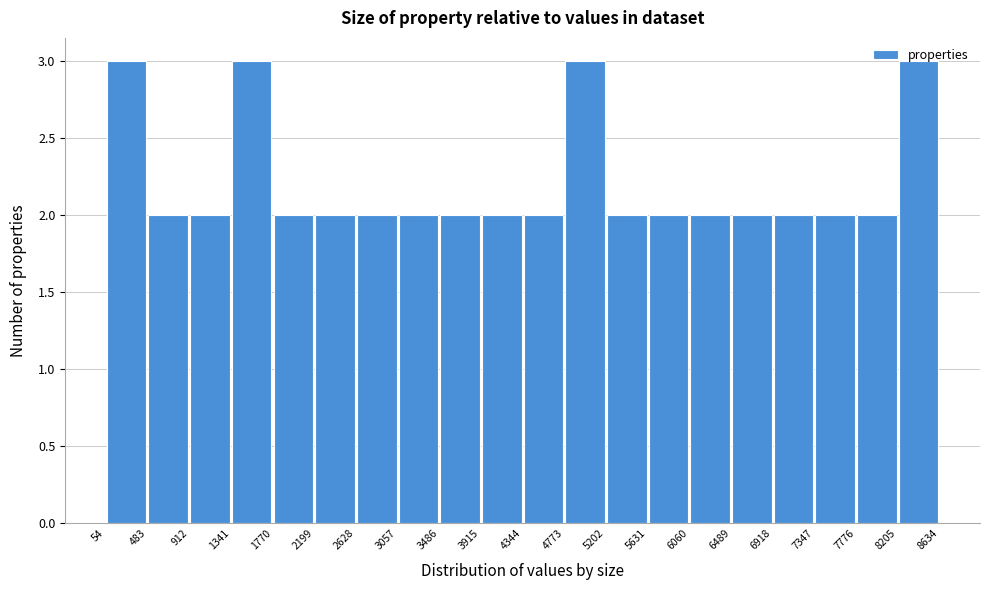

Reading left to right, transcribe this chart: for each bar, give the range it covers on the x-axis and its height. The values are not printed on the chart, so give them approximately, as read against the axis.

54 to 483: 3
483 to 912: 2
912 to 1341: 2
1341 to 1770: 3
1770 to 2199: 2
2199 to 2628: 2
2628 to 3057: 2
3057 to 3486: 2
3486 to 3915: 2
3915 to 4344: 2
4344 to 4773: 2
4773 to 5202: 3
5202 to 5631: 2
5631 to 6060: 2
6060 to 6489: 2
6489 to 6918: 2
6918 to 7347: 2
7347 to 7776: 2
7776 to 8205: 2
8205 to 8634: 3